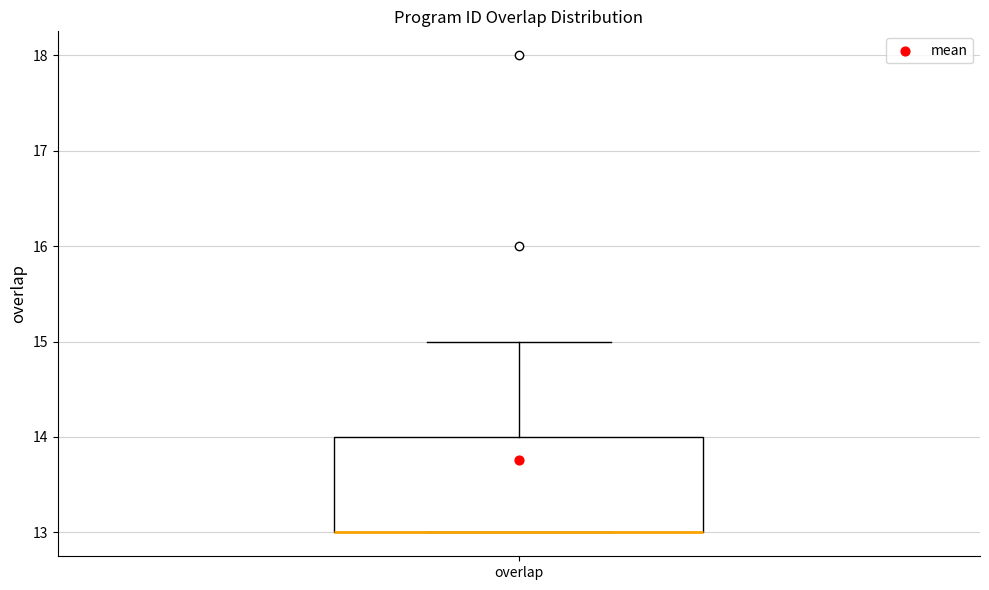

Transcribe this box plot: give where the median line is, the range the box spans, and where the two whiskers end, as read against the y-axis. The values are not printed on the chart, so give them approximately, as read against the axis.

median 13 (drawn on the box's lower edge), box 13 to 14, whiskers 13 to 15